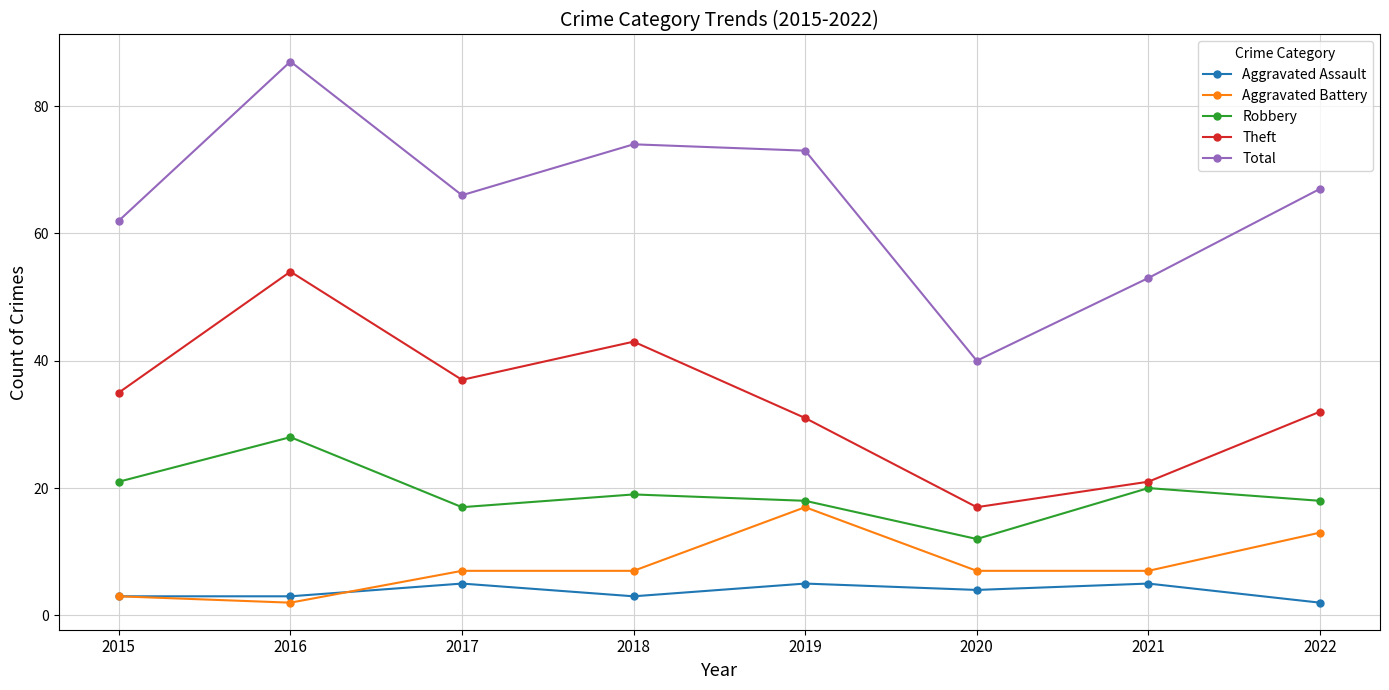

True or false: Aggravated Battery and Theft intersect in this chart.

False